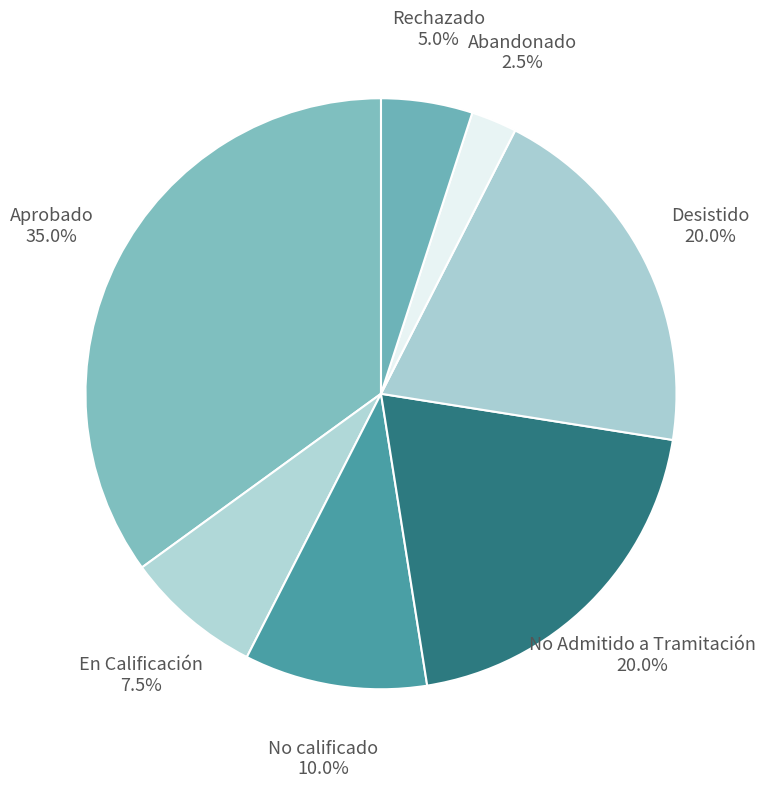

What is the largest slice in the pie chart?

Aprobado